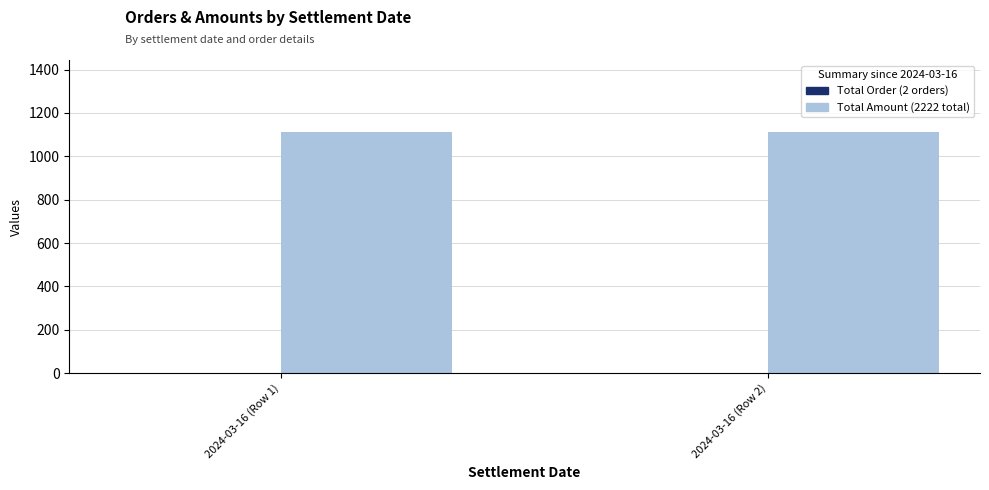

What is the greatest value displayed?

1111